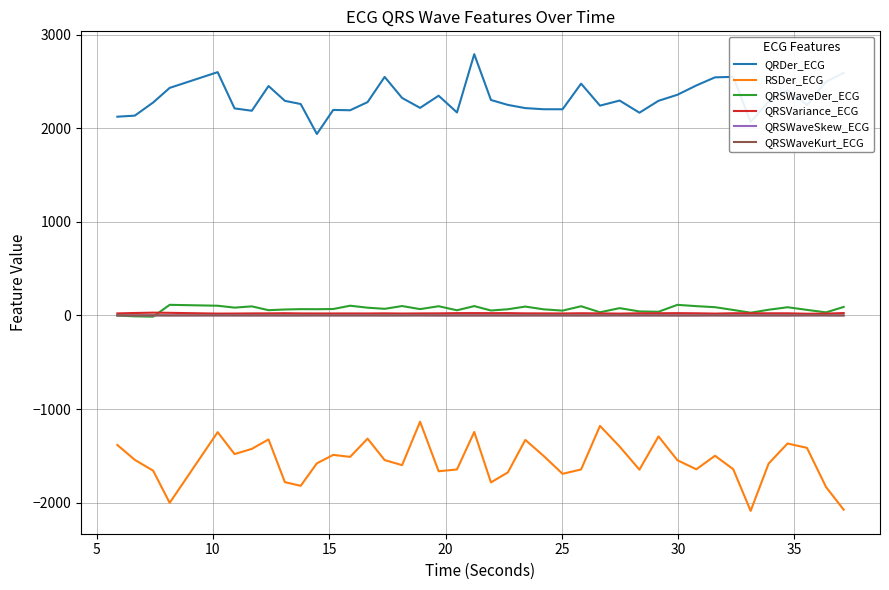

What is the minimum value for RSDer_ECG?

-2089.1